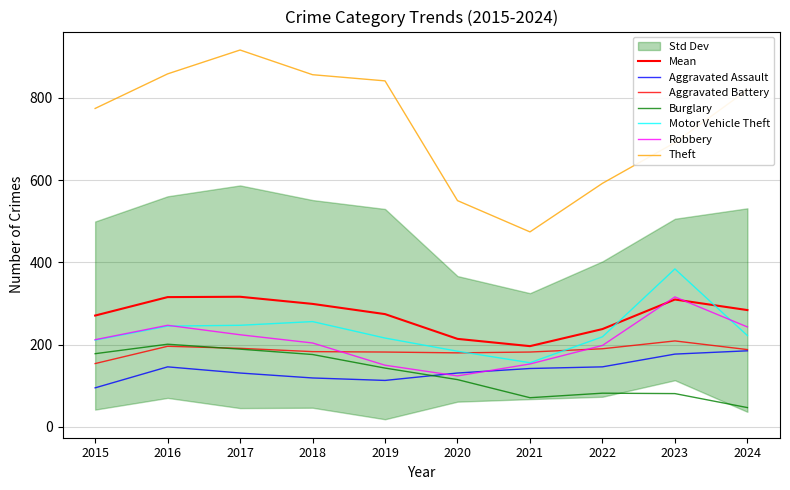

How many lines are shown in the chart?

6